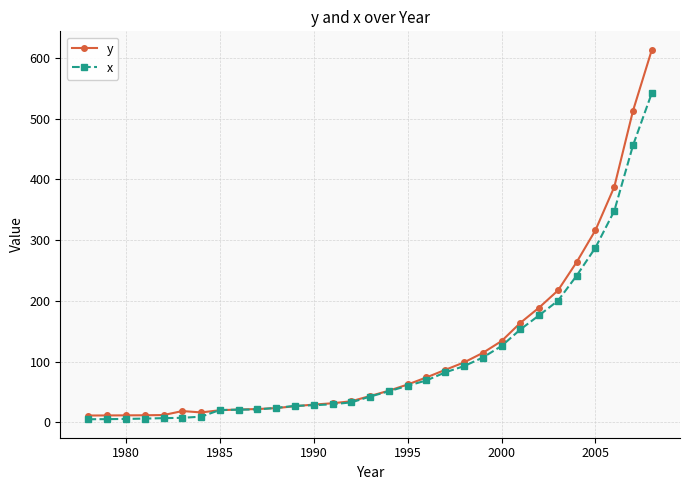

How many categories are shown in the chart?

31